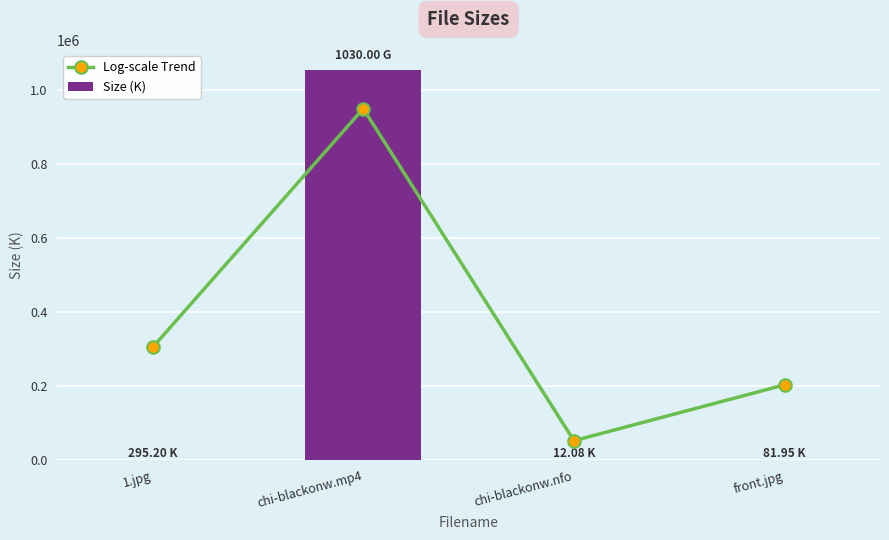

How many series are shown in this chart?

2